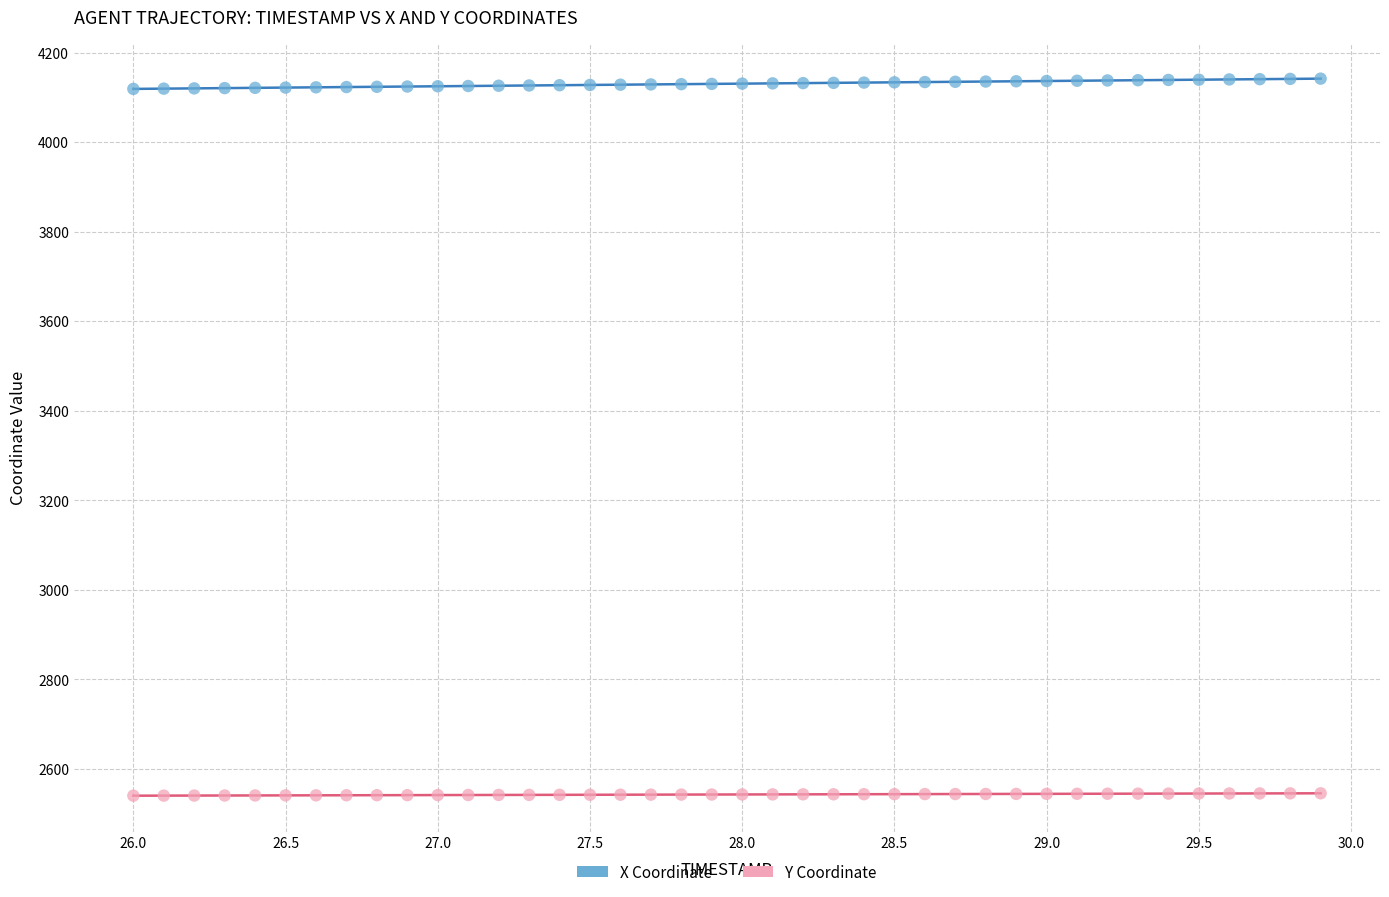

Across all data points, what is the range of X values (max minus min)?

3.9